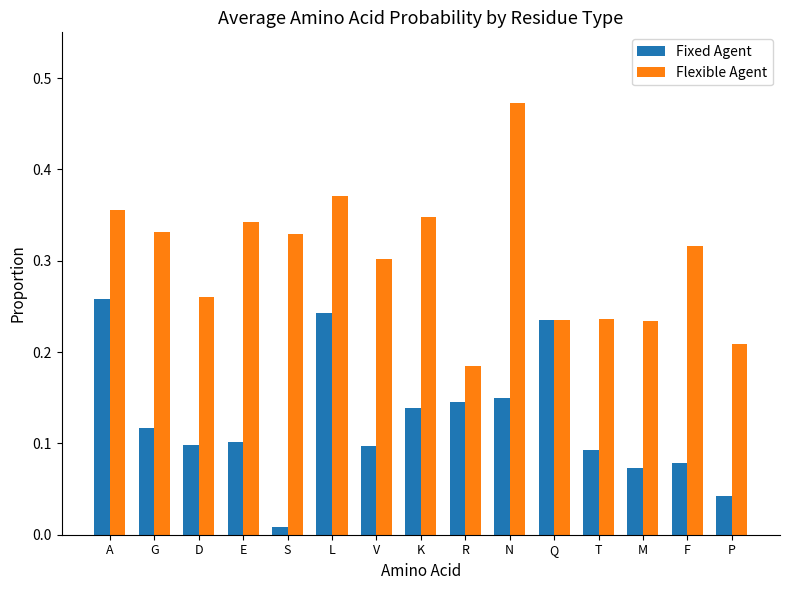

Count the Flexible Agent values in the range 0 to 1.

15